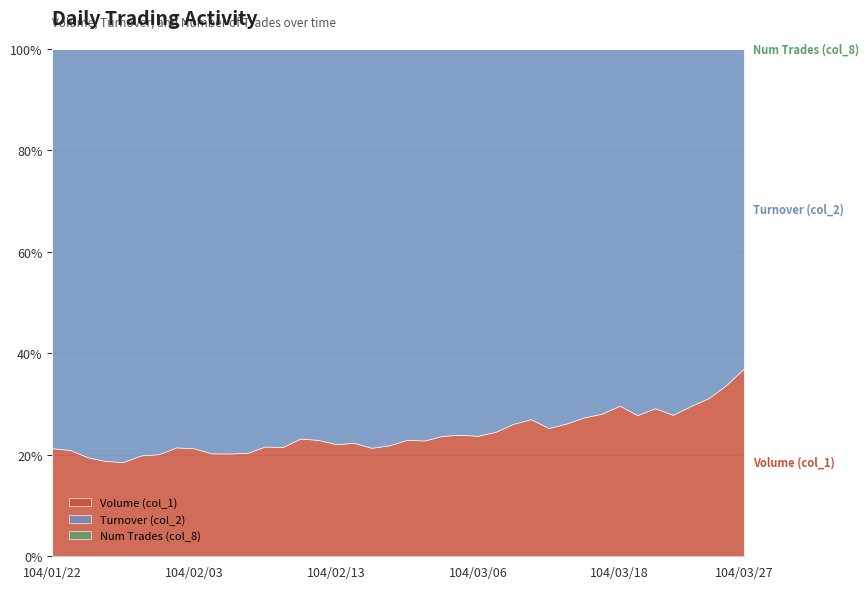

Reading right to left, what are all the values shown in this chart?

Volume (col_1): 104/03/27=889000	104/03/26=661000	104/03/25=605000	104/03/24=844000	104/03/23=512000	104/03/20=227000	104/03/19=410000	104/03/18=422000	104/03/17=220000	104/03/16=90000	104/03/13=203000	104/03/12=198000	104/03/11=105000	104/03/10=110000	104/03/09=84000	104/03/06=124000	104/03/05=140000	104/03/04=46000	104/03/03=50000	104/03/02=164000	104/02/26=101000	104/02/25=267000	104/02/24=234000	104/02/13=119000	104/02/12=274000	104/02/11=242000	104/02/10=17000	104/02/09=27000	104/02/06=50000	104/02/05=100000	104/02/04=104000	104/02/03=80000	104/02/02=12000	104/01/30=13000	104/01/29=67000	104/01/28=680000	104/01/27=194000	104/01/26=302000	104/01/23=279000	104/01/22=90000
Turnover (col_2): 104/03/27=1512680	104/03/26=1298160	104/03/25=1336350	104/03/24=2006410	104/03/23=1324310	104/03/20=550550	104/03/19=1063300	104/03/18=998960	104/03/17=562390	104/03/16=238600	104/03/13=572240	104/03/12=585420	104/03/11=283510	104/03/10=311080	104/03/09=258360	104/03/06=397850	104/03/05=444140	104/03/04=147760	104/03/03=169000	104/03/02=550610	104/02/26=360780	104/02/25=980930	104/02/24=812360	104/02/13=419020	104/02/12=920040	104/02/11=800810	104/02/10=61900	104/02/09=97730	104/02/06=195450	104/02/05=393600	104/02/04=408760	104/02/03=295850	104/02/02=43880	104/01/30=51600	104/01/29=269820	104/01/28=2979060	104/01/27=838100	104/01/26=1245530	104/01/23=1051830	104/01/22=332400
Num Trades (col_8): 104/03/27=41	104/03/26=45	104/03/25=39	104/03/24=51	104/03/23=38	104/03/20=32	104/03/19=49	104/03/18=61	104/03/17=31	104/03/16=7	104/03/13=11	104/03/12=15	104/03/11=8	104/03/10=8	104/03/09=4	104/03/06=5	104/03/05=8	104/03/04=8	104/03/03=4	104/03/02=13	104/02/26=10	104/02/25=12	104/02/24=13	104/02/13=8	104/02/12=13	104/02/11=13	104/02/10=4	104/02/09=9	104/02/06=6	104/02/05=10	104/02/04=9	104/02/03=10	104/02/02=4	104/01/30=4	104/01/29=7	104/01/28=44	104/01/27=21	104/01/26=29	104/01/23=16	104/01/22=2